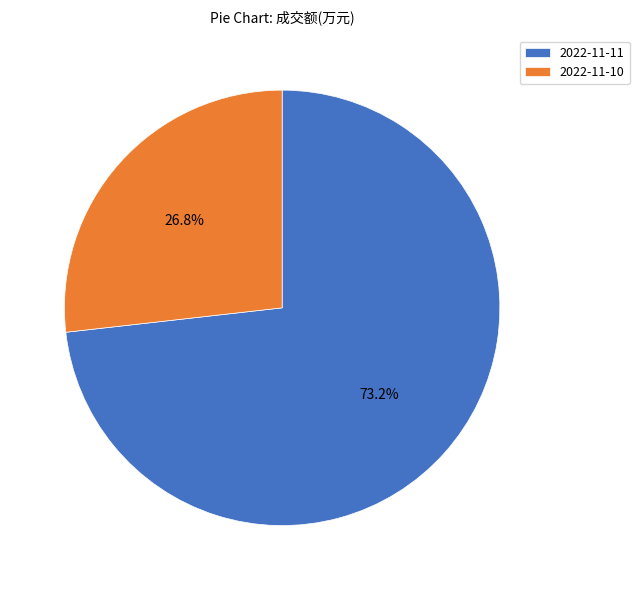

What percentage is the 2022-11-10 slice, to the nearest percent?

27%